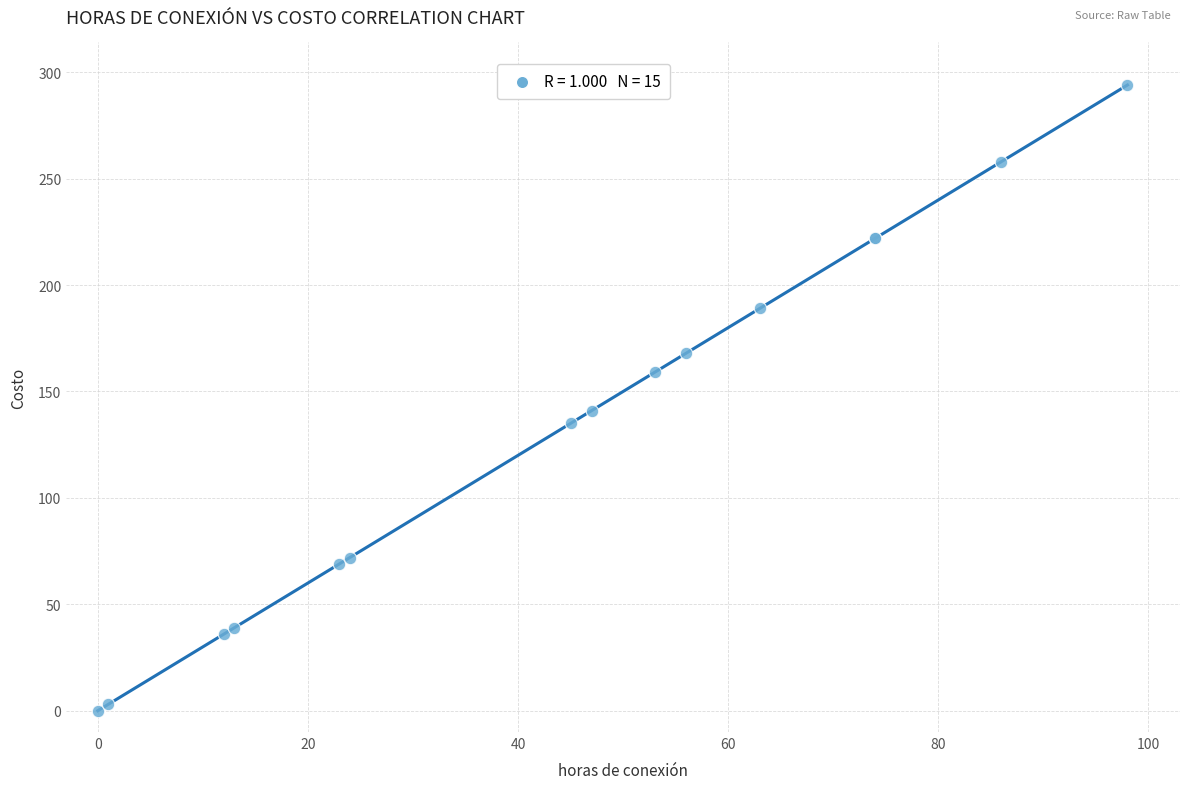

What Y value in the scatter plot is closest to 147?

141